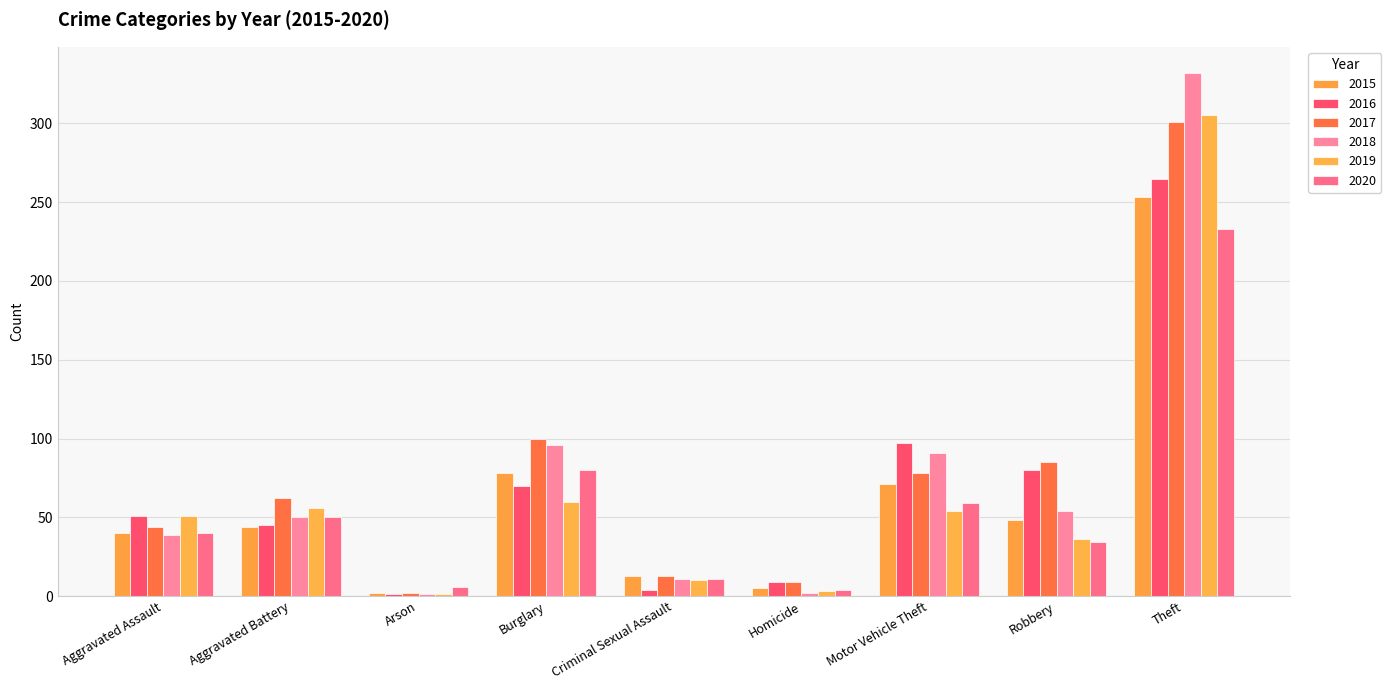

What is the label of the 8th bar from the left?

Robbery